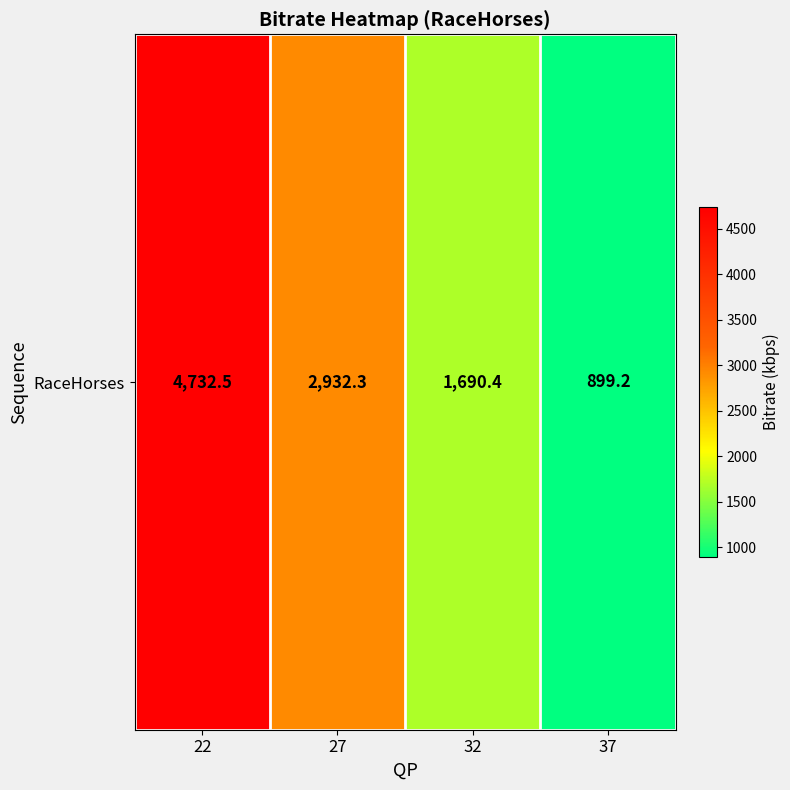

Read the value at 27.

2932.3